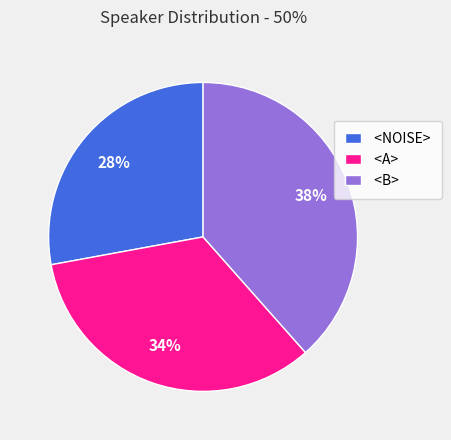

Is <NOISE> the majority of the pie?

No